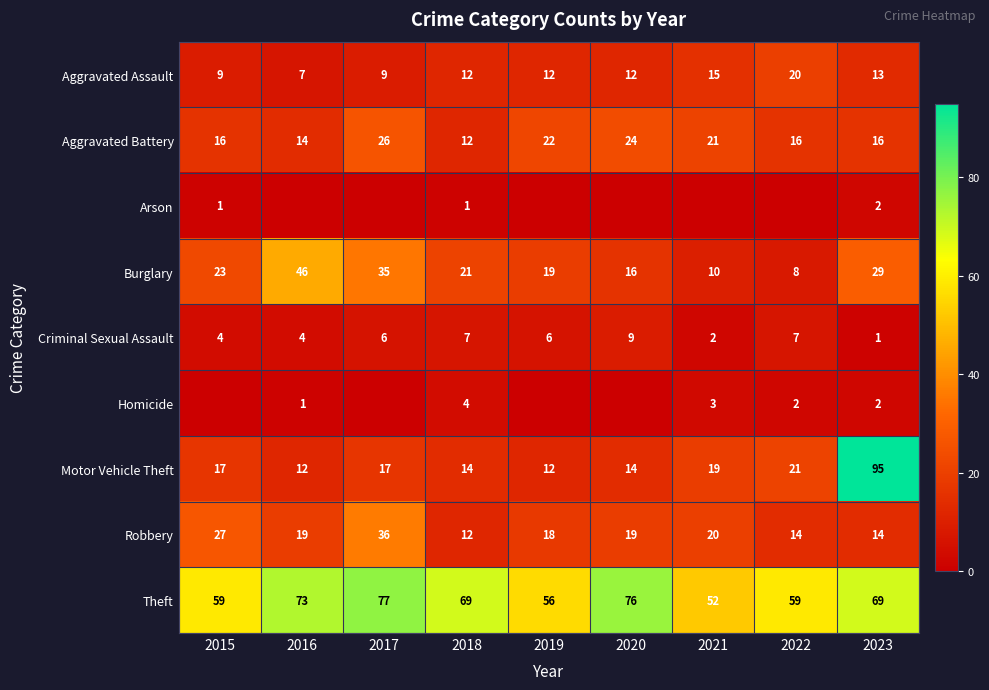

What is the spread (max minus min) of values at 2015?

59